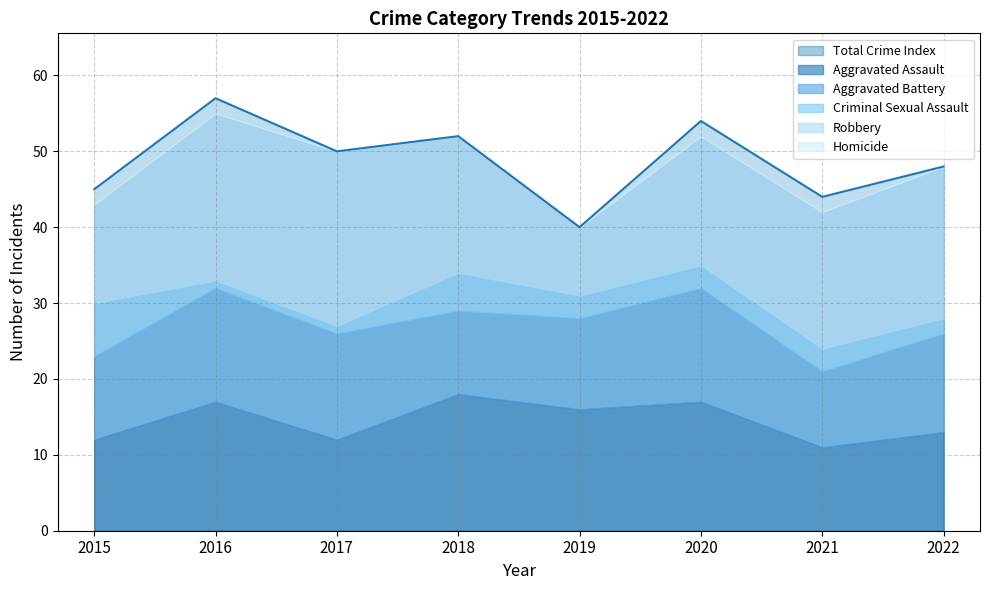

How many Aggravated Assault values are between 12 and 17?

6